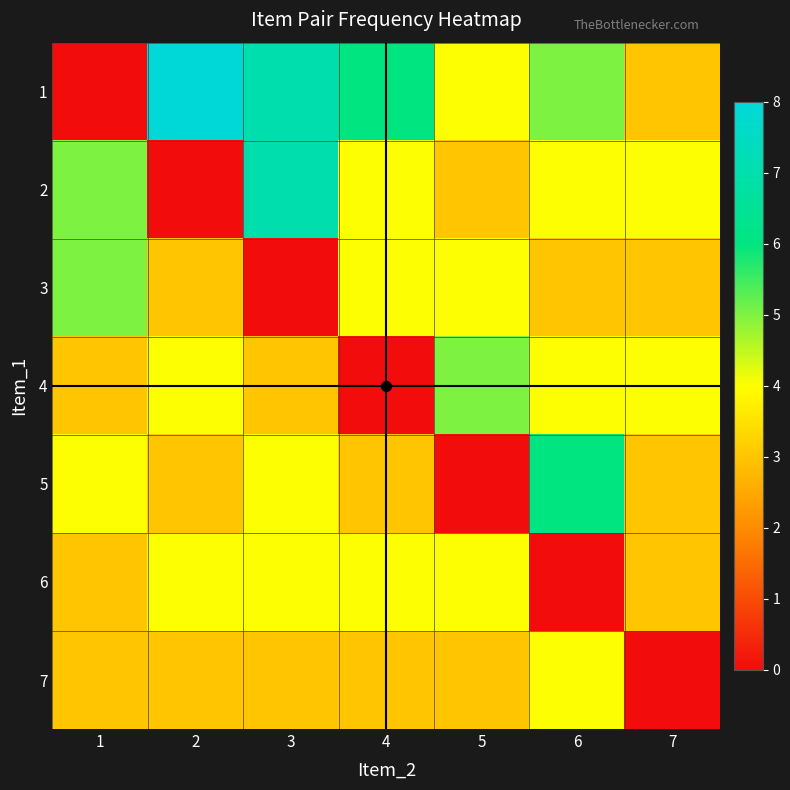

Which label corresponds to the largest value in the chart?

2